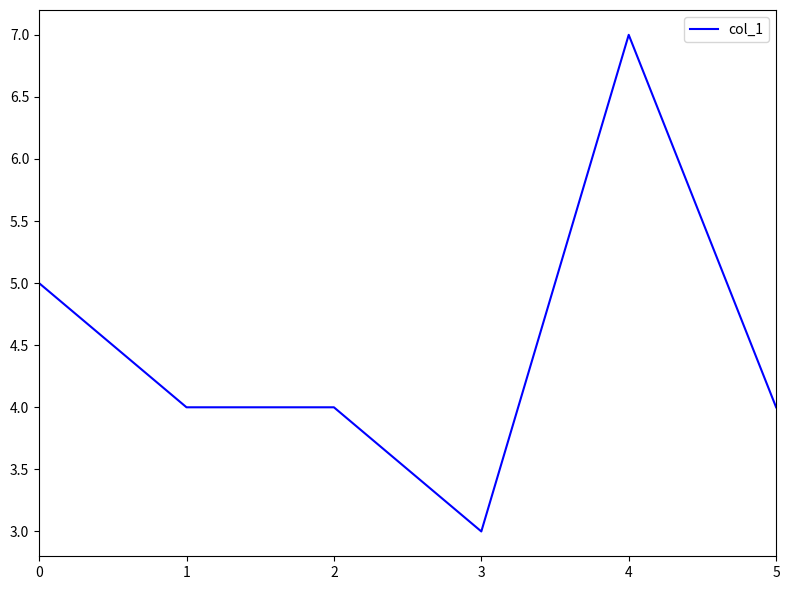

Reading right to left, extract all data points from this chart.

5=4	4=7	3=3	2=4	1=4	0=5